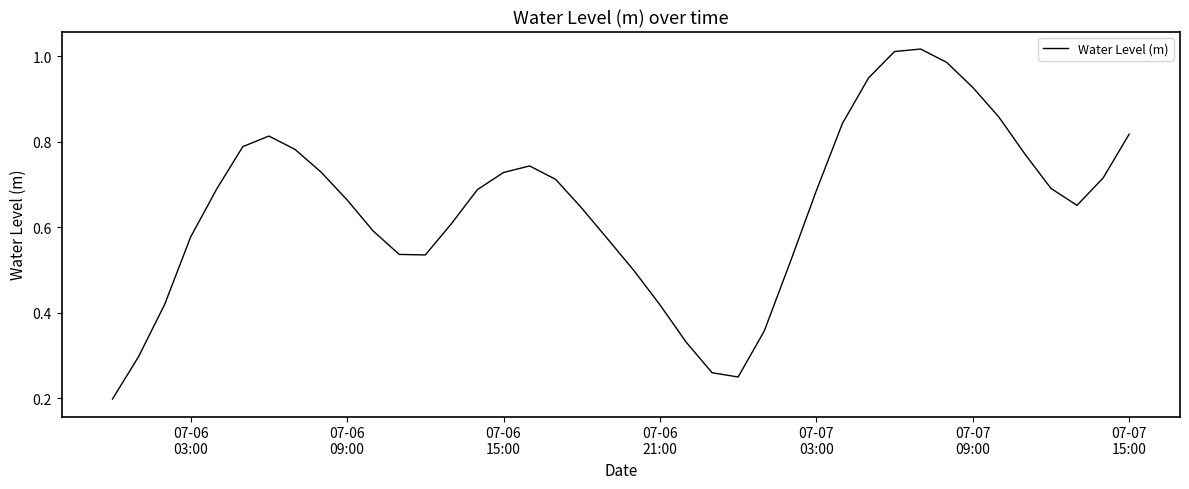

How many points are lower than both their immediate neighbors (excluding endpoints)?

3